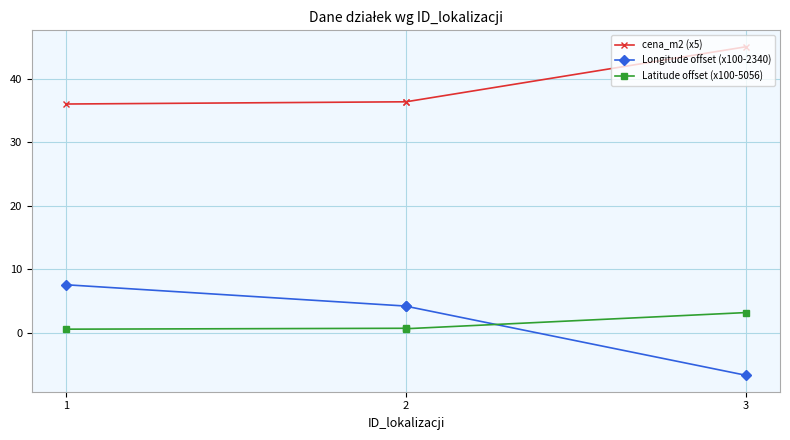

What is the maximum value for Longitude offset (x100-2340)?

7.6